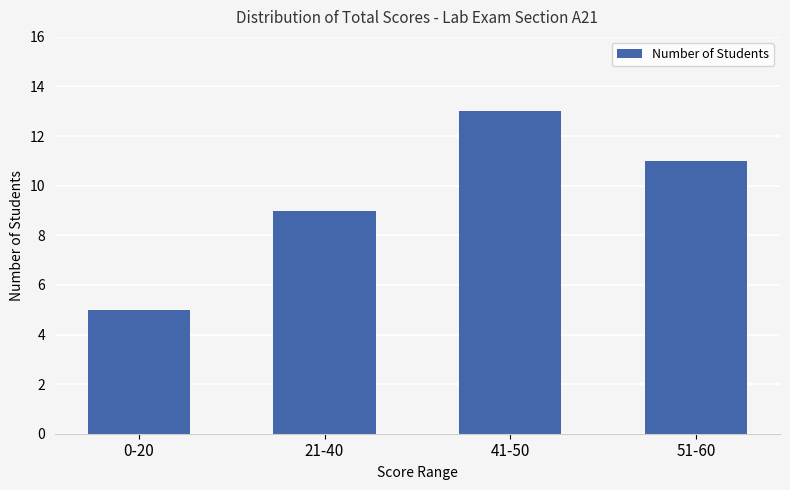

Which has a higher value, 0-20 or 51-60?

51-60